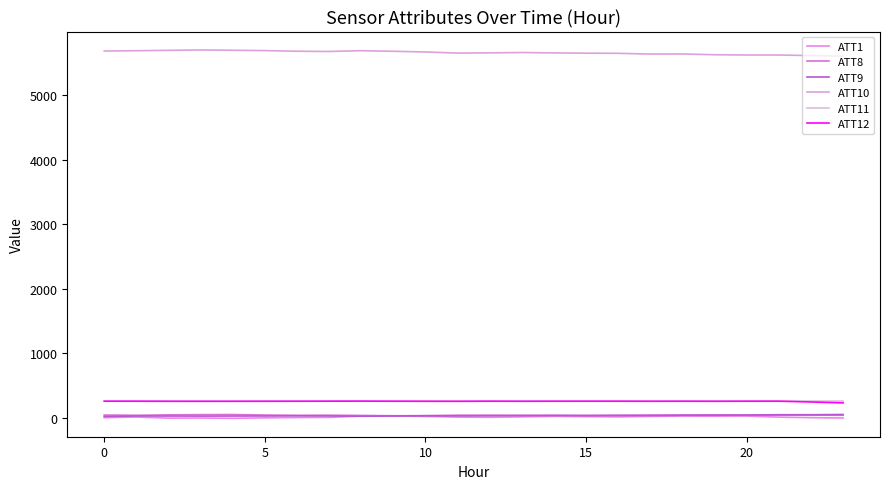

In ATT9, how many points are higher than both neighbors (excluding endpoints)?

5